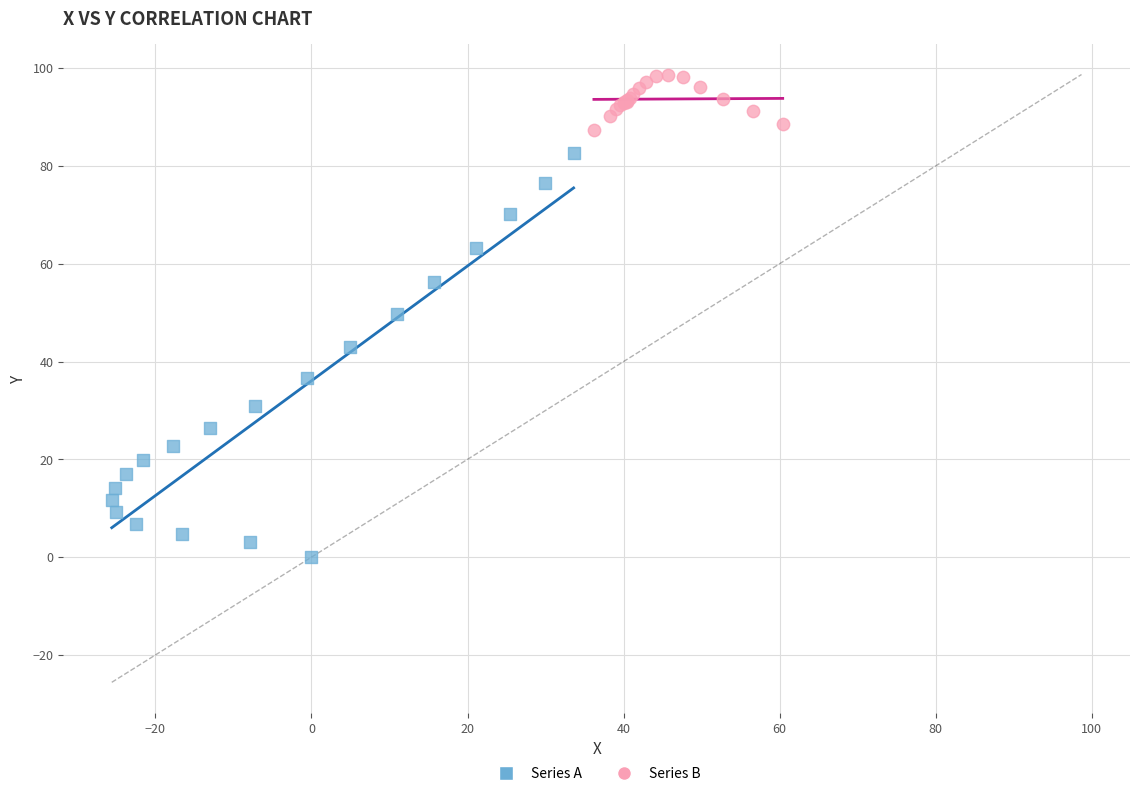

Which series contains the lowest Y value?

Series A